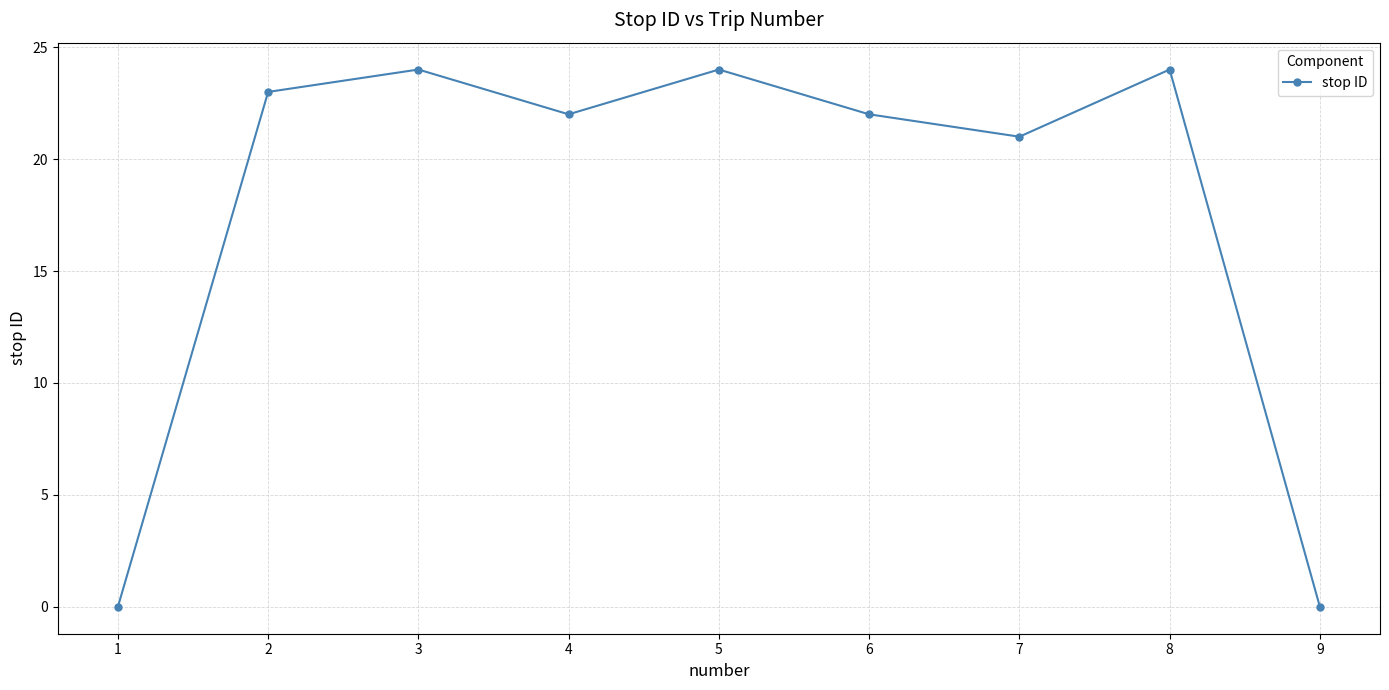

The chart shows a value of 11 at 7. True or false?

False